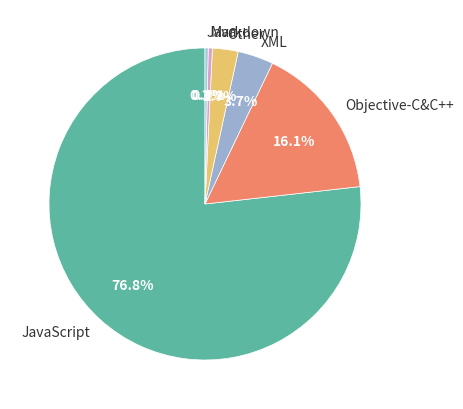

True or false: Other accounts for 10% of the total.

False